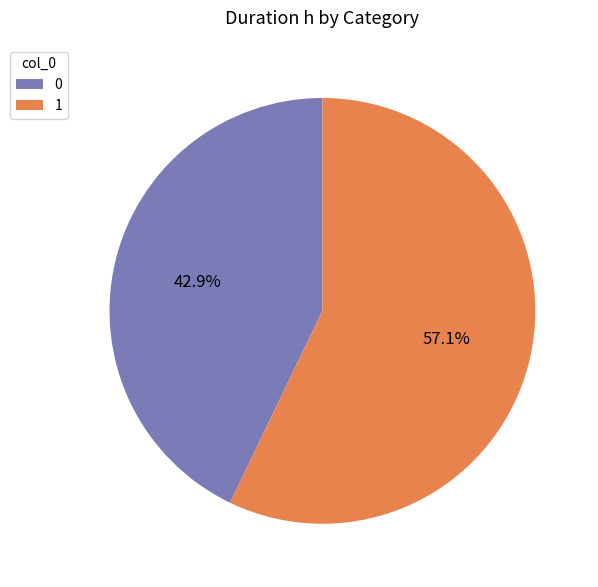

Rank the categories by value from lowest to highest.

0, 1